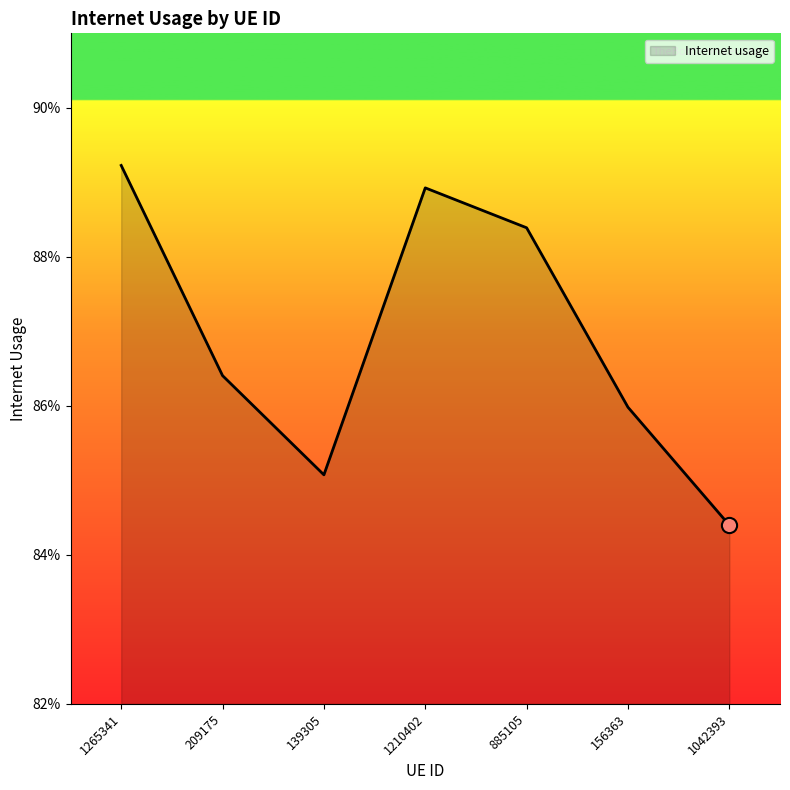

Is this an area chart (filled region under the line)?

Yes